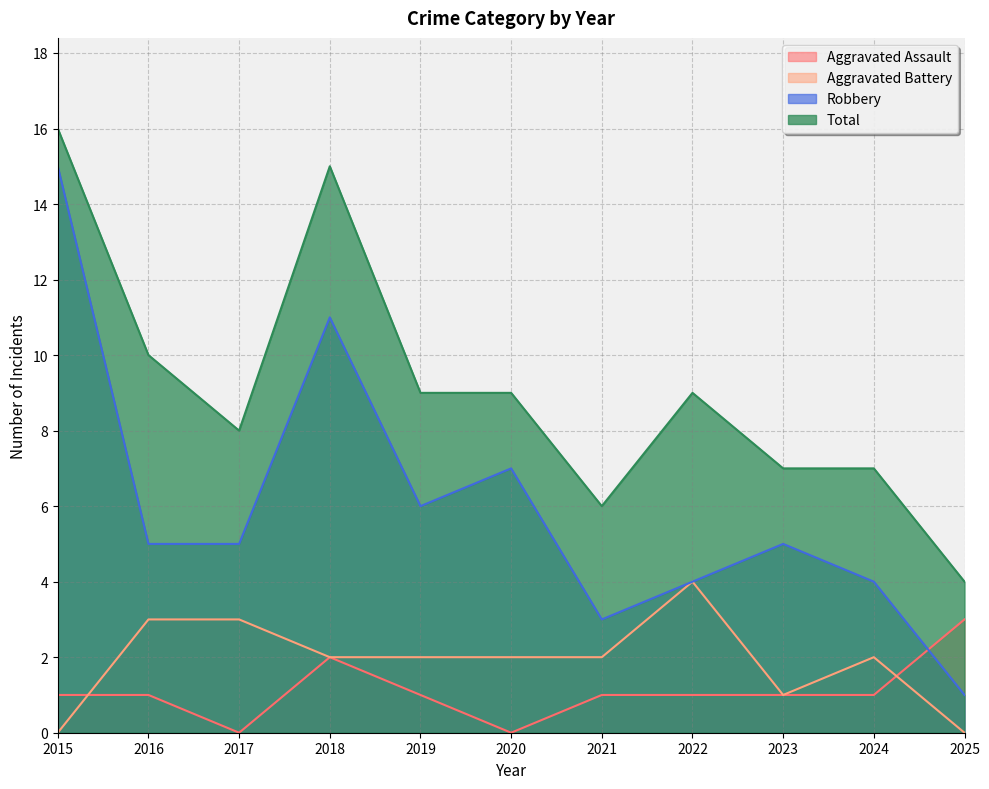

What is the value of the Total point at the 11th from the left?

4